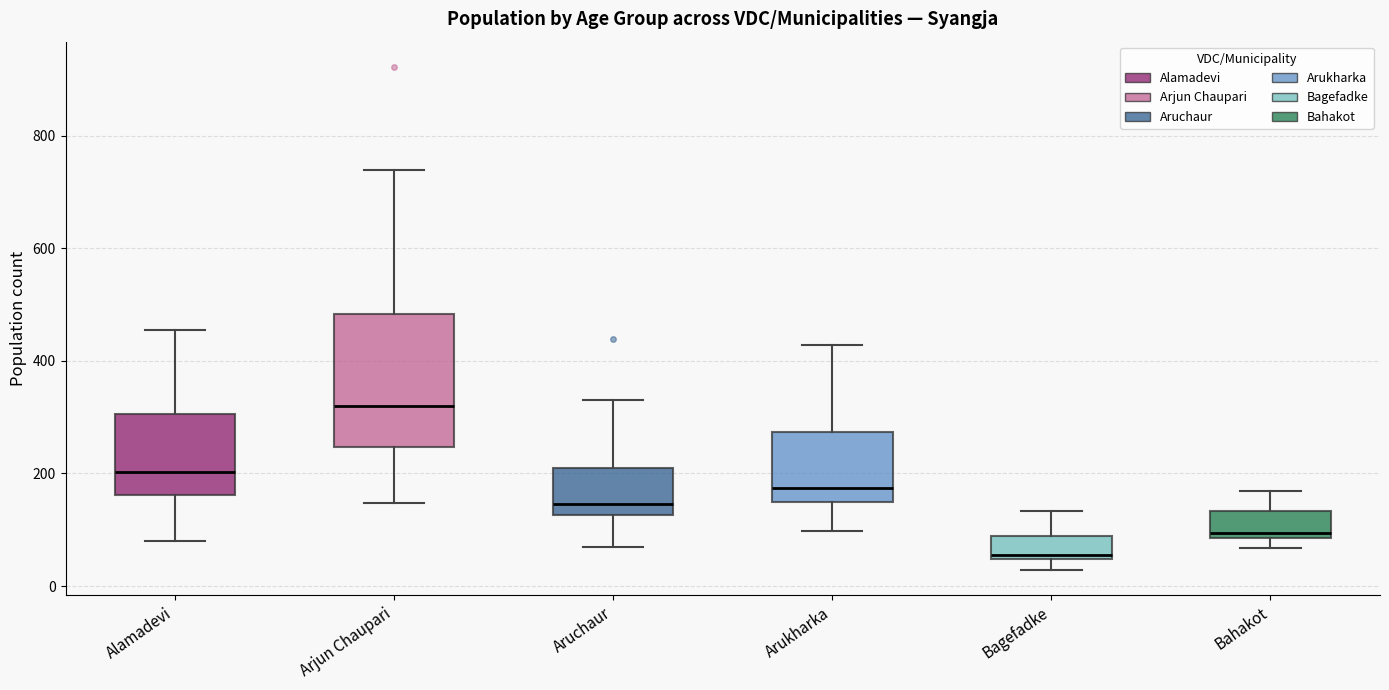

Reading left to right, transcribe this box plot: for each box, give where its median line is, the range the box spans, and where its two whiskers end, as read against the y-axis. The values are not printed on the chart, so give them approximately, as read against the axis.

Alamadevi: median 200, box 160 to 300, whiskers 80 to 460
Arjun Chaupari: median 320, box 240 to 480, whiskers 140 to 740
Aruchaur: median 140, box 120 to 200, whiskers 80 to 340
Arukharka: median 180, box 160 to 280, whiskers 100 to 420
Bagefadke: median 60, box 40 to 80, whiskers 20 to 140
Bahakot: median 100, box 80 to 140, whiskers 60 to 160